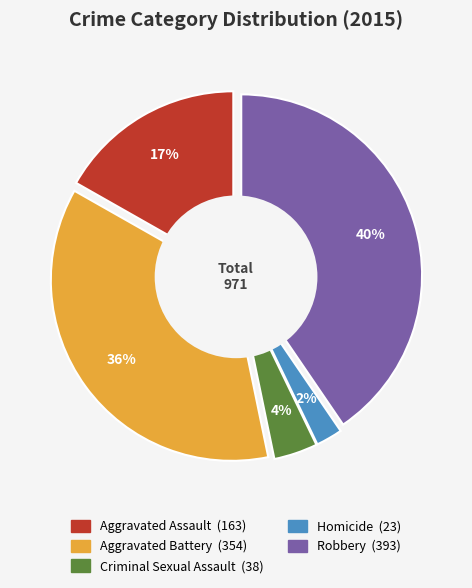

To the nearest percent, what portion does Aggravated Assault represent?

17%